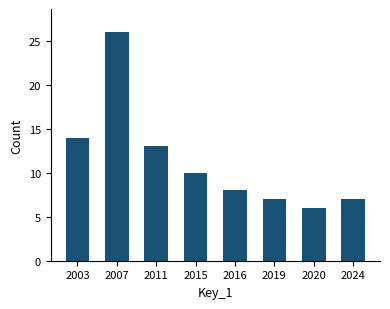

Reading left to right, extract all data points from this chart.

14	26	13	10	8	7	6	7